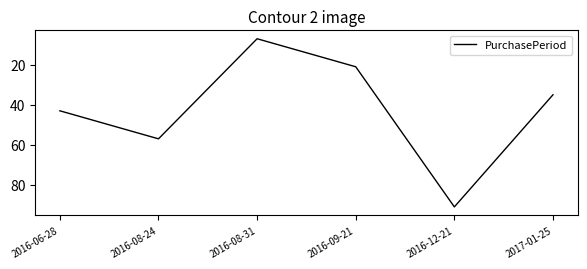

What is the difference between the values at 2017-01-25 and 2016-08-31?

28